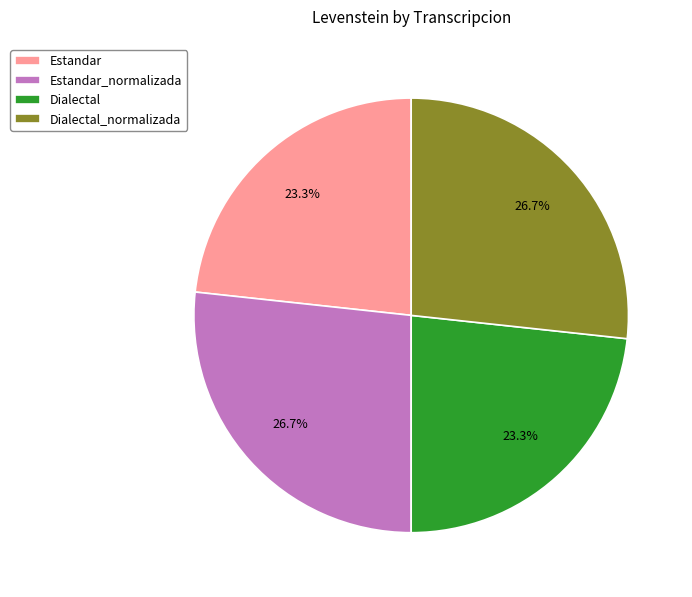

Does any single category account for the majority?

No